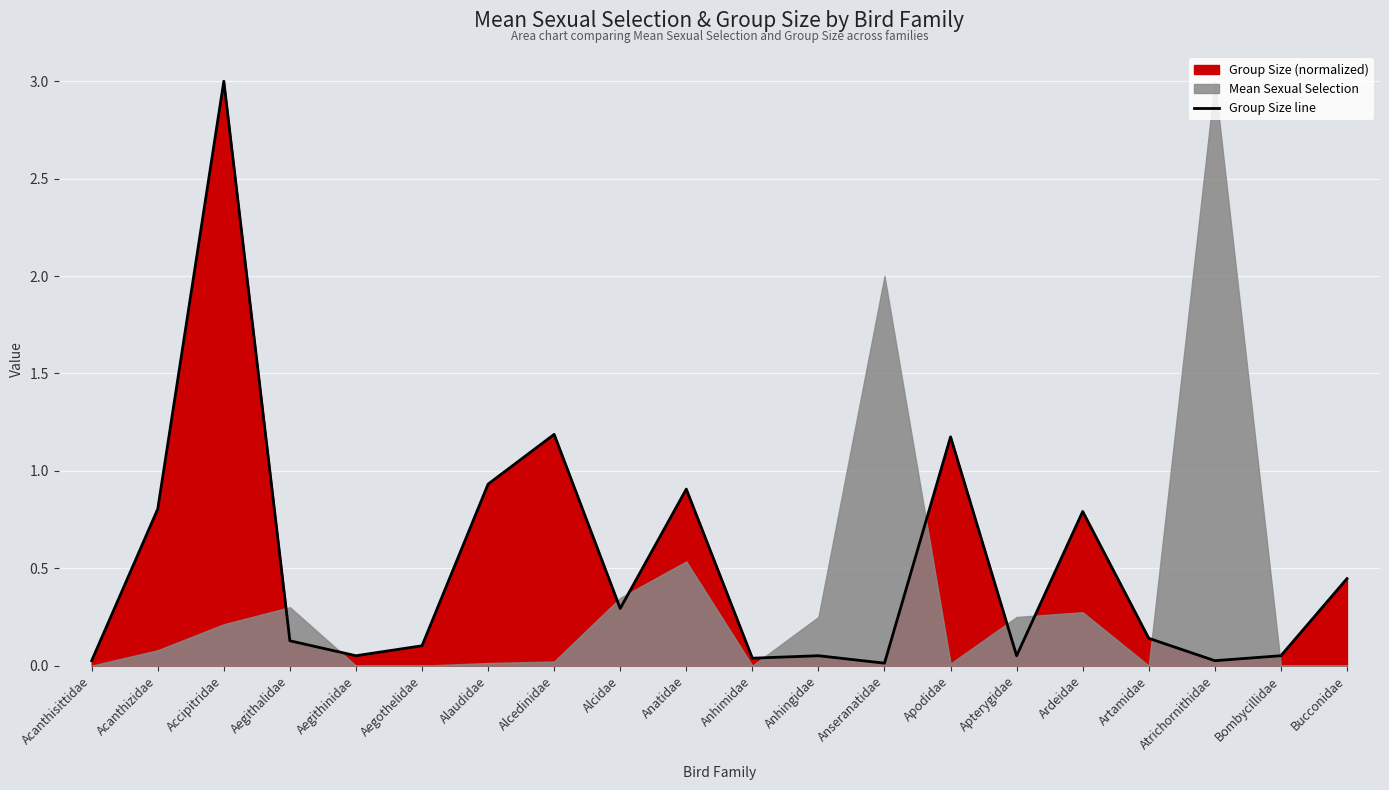

Does the chart display data point markers on the line(s)?

No